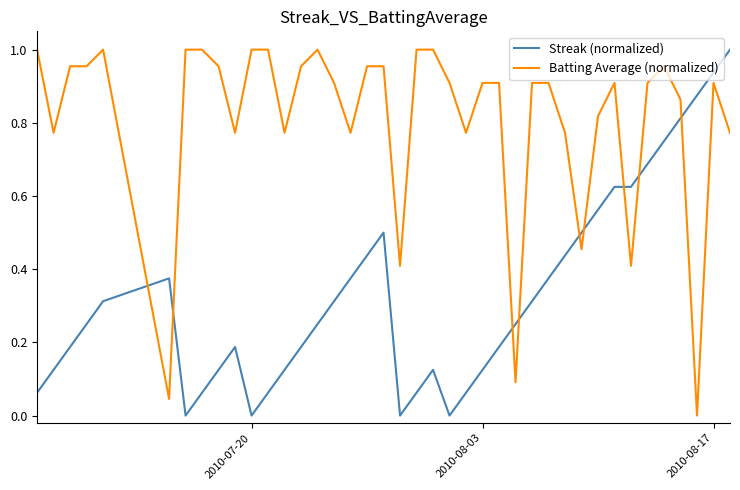

What are all the series names shown in the legend?

Streak (normalized), Batting Average (normalized)